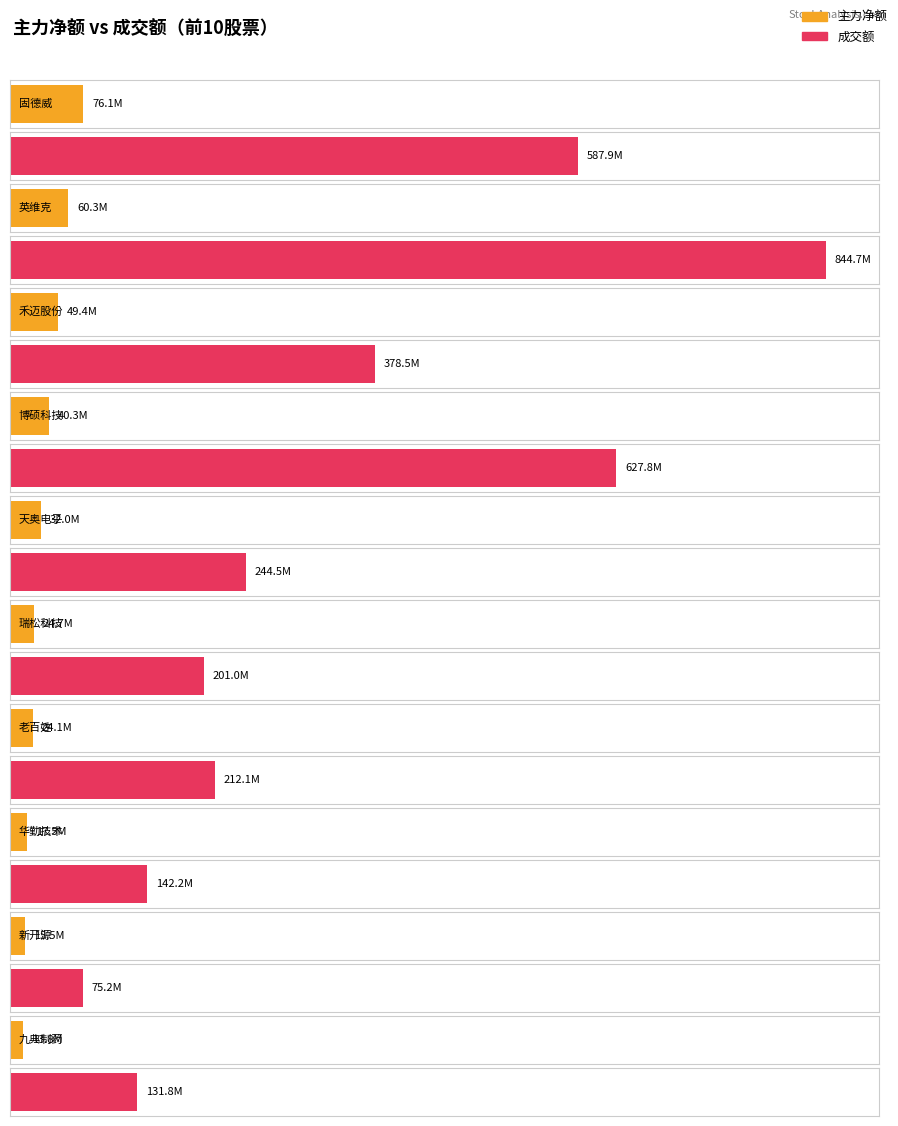

Between 华勤技术 and 博硕科技, which is larger?

博硕科技